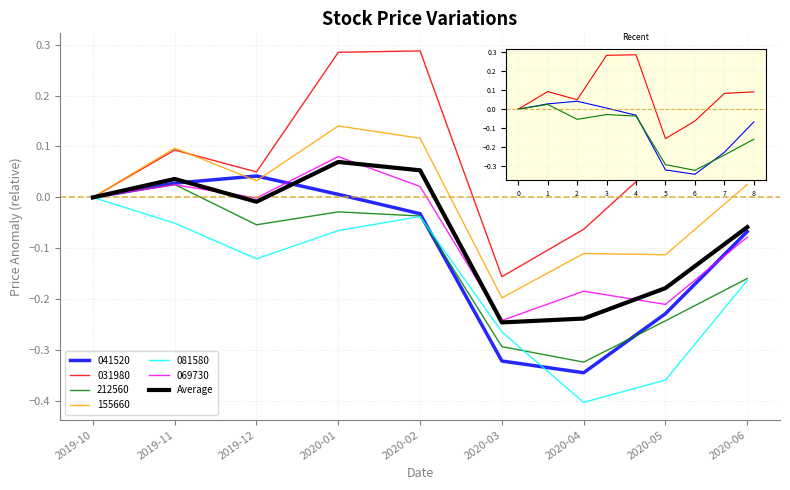

What position from the right is 2019-10?

9